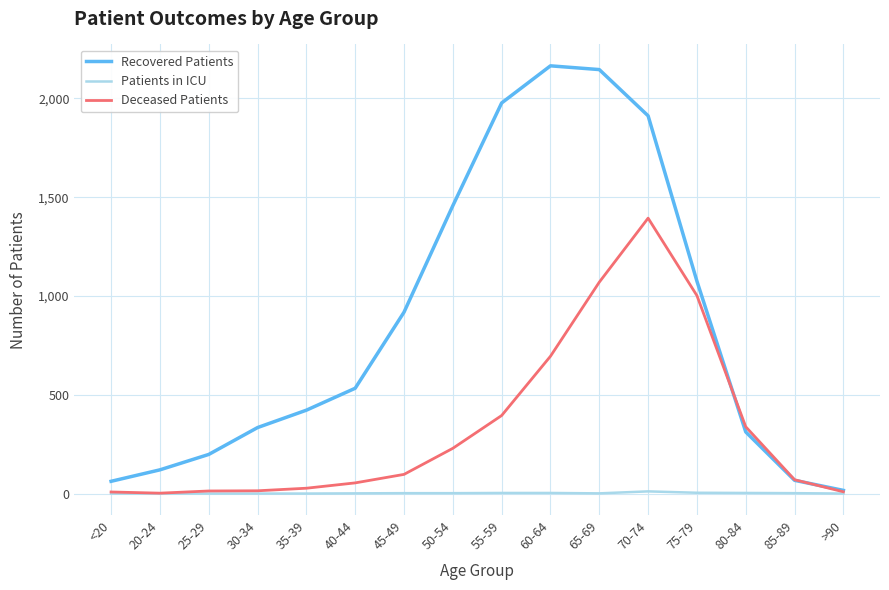

The Recovered Patients series shows 74 at 25-29. True or false?

False